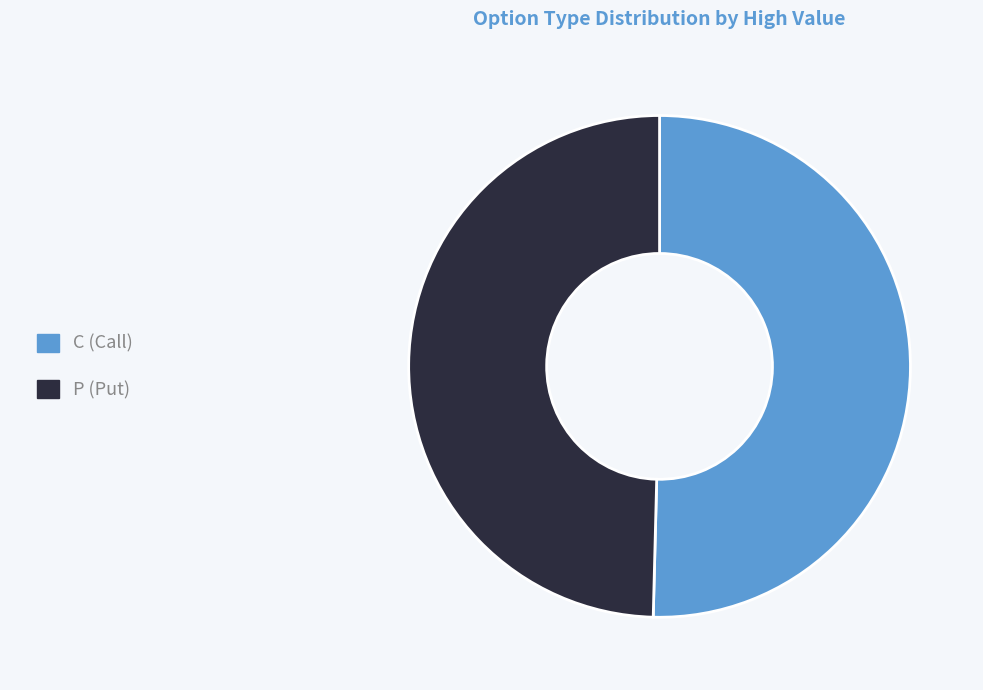

The C (Call) slice represents 50% of the pie. True or false?

True